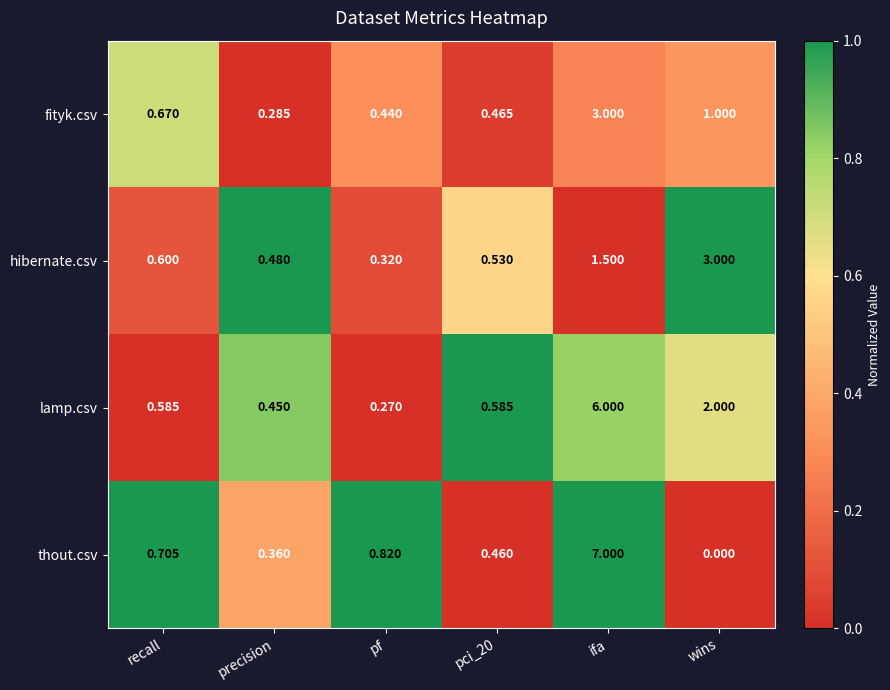

At which category does the chart reach its peak across all series?

ifa